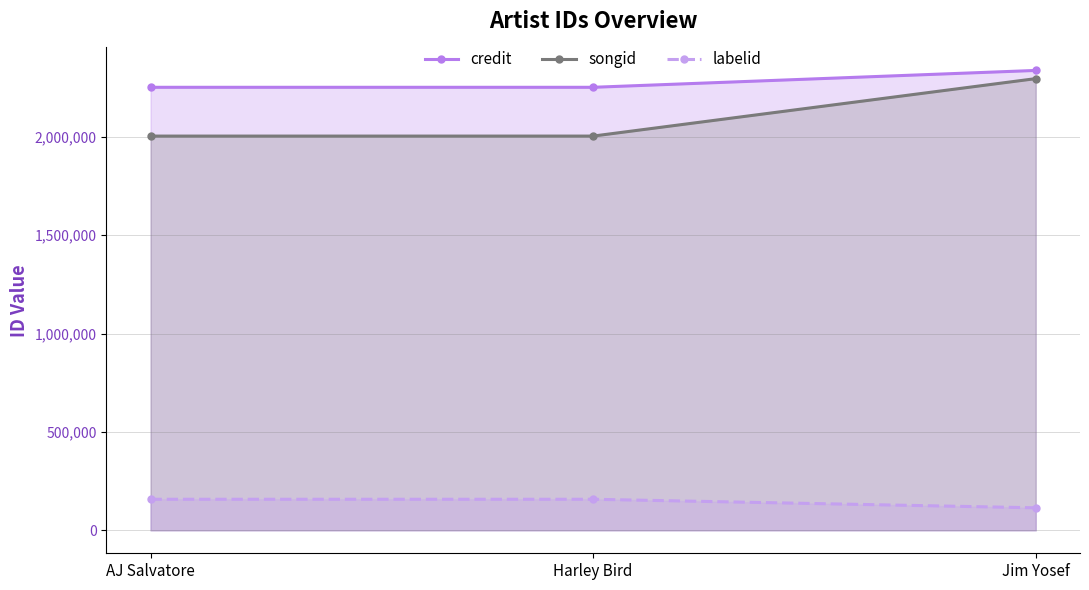

How many lines are shown in the chart?

3